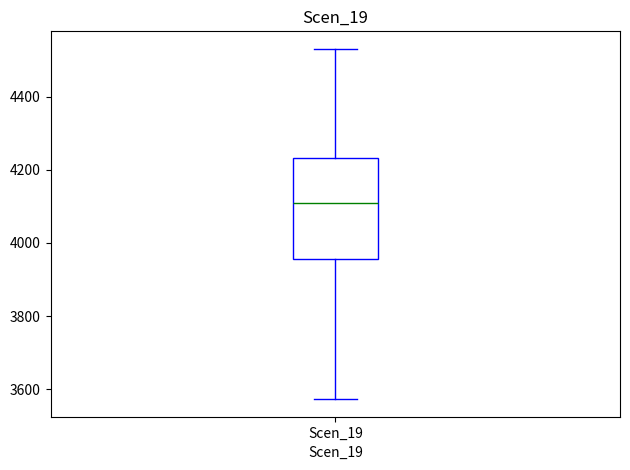

Read this box plot against the y-axis: the position of the median line, the range covered by the box, and the ends of both whiskers. The values are not printed on the chart, so give them approximately, as read against the axis.

median 4100, box 3960 to 4240, whiskers 3580 to 4540